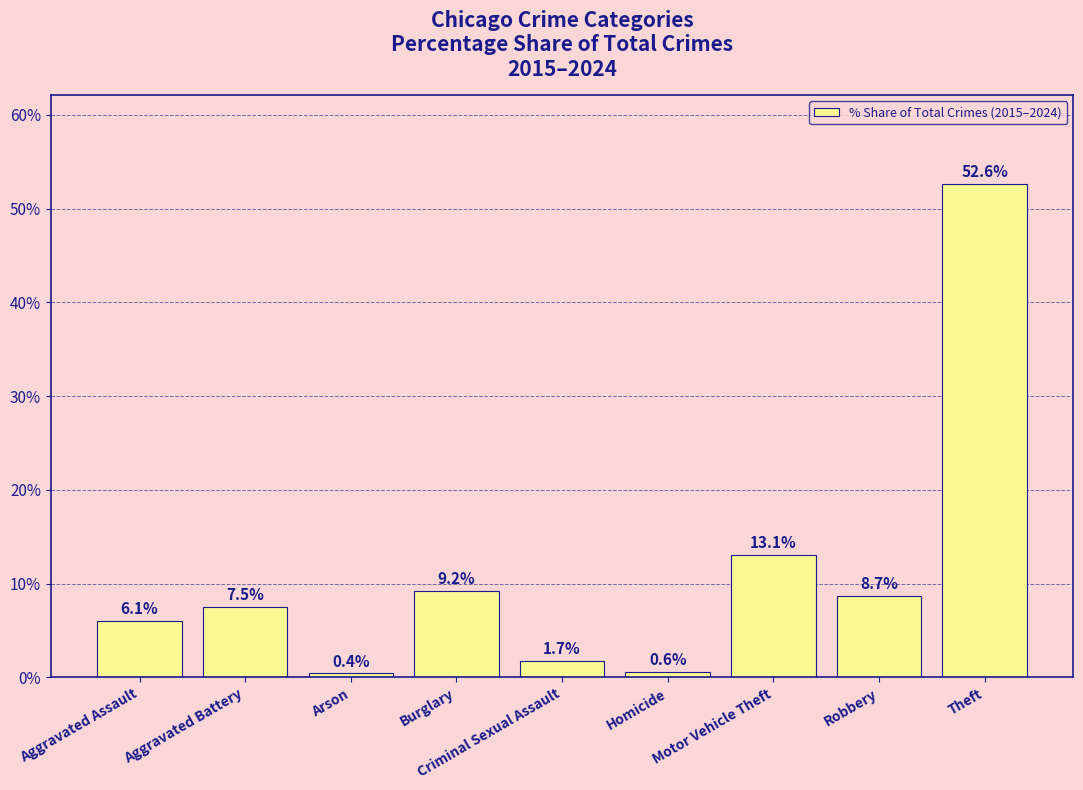

What is the maximum value shown in the chart?

52.6